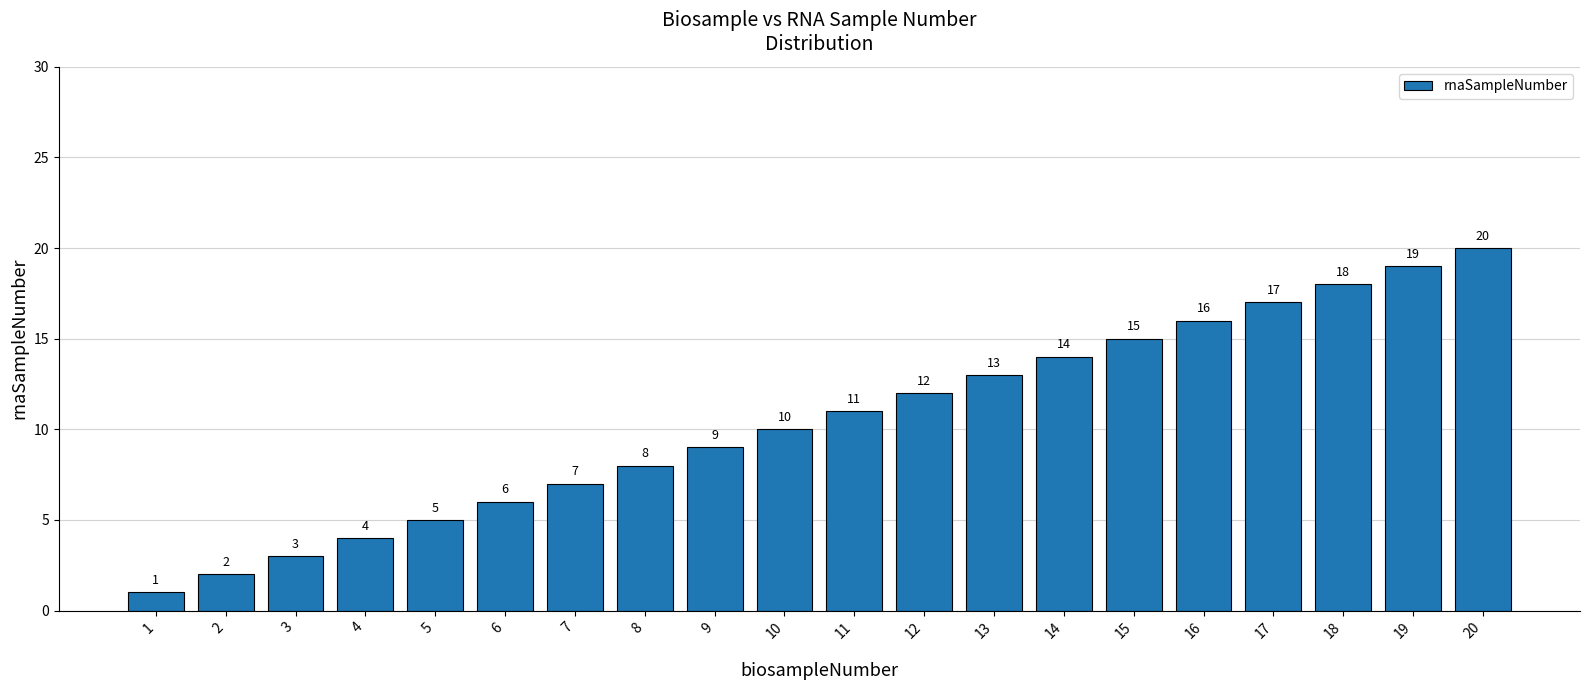

Which label corresponds to the smallest value in the chart?

1